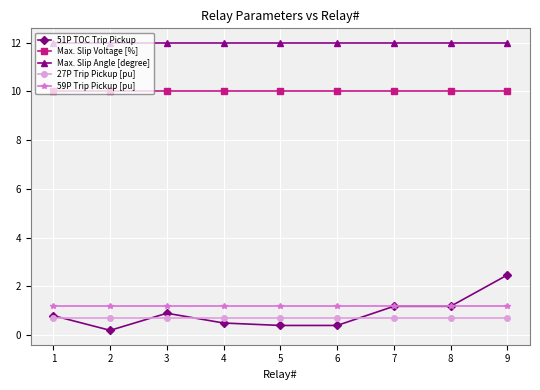

The Max. Slip Voltage [%] series shows 17.7 at 2. True or false?

False